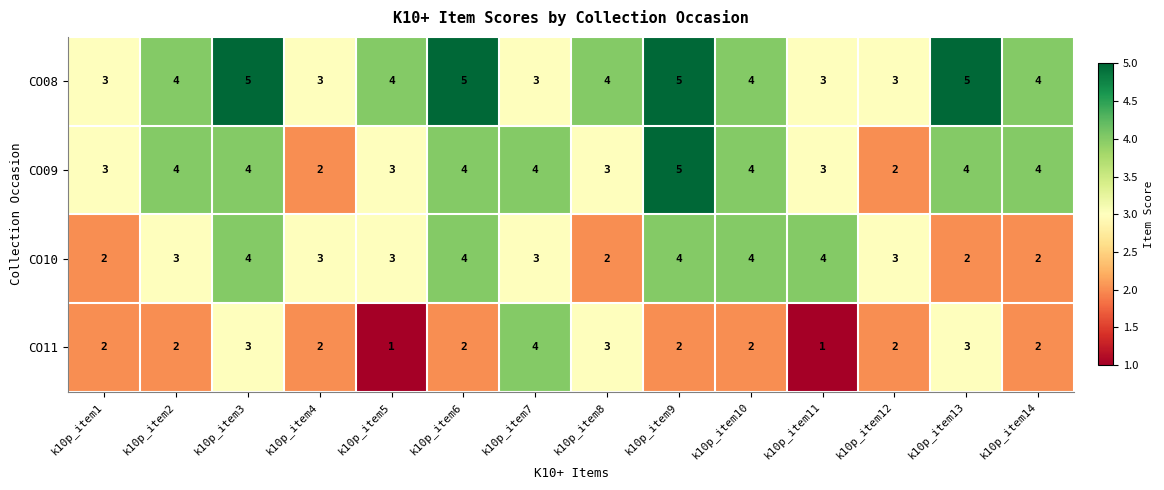

What is the minimum value shown in the chart?

1